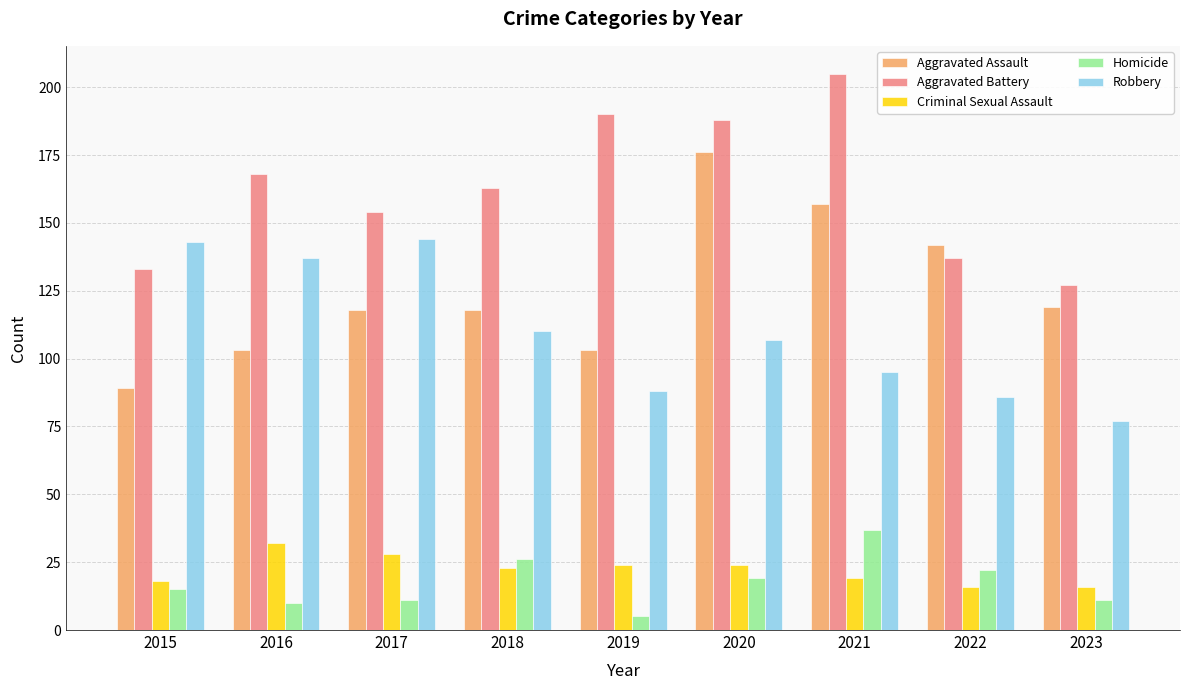

Reading left to right, list all the values displayed in this chart.

Aggravated Assault: 2015=89	2016=103	2017=118	2018=118	2019=103	2020=176	2021=157	2022=142	2023=119
Aggravated Battery: 2015=133	2016=168	2017=154	2018=163	2019=190	2020=188	2021=205	2022=137	2023=127
Criminal Sexual Assault: 2015=18	2016=32	2017=28	2018=23	2019=24	2020=24	2021=19	2022=16	2023=16
Homicide: 2015=15	2016=10	2017=11	2018=26	2019=5	2020=19	2021=37	2022=22	2023=11
Robbery: 2015=143	2016=137	2017=144	2018=110	2019=88	2020=107	2021=95	2022=86	2023=77